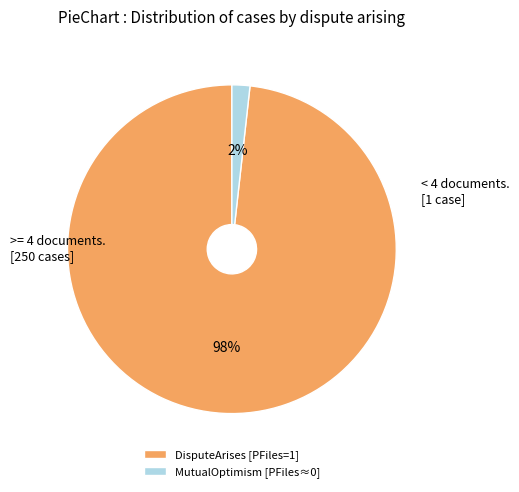

The DisputeArises [PFiles=1] slice represents 98% of the pie. True or false?

True